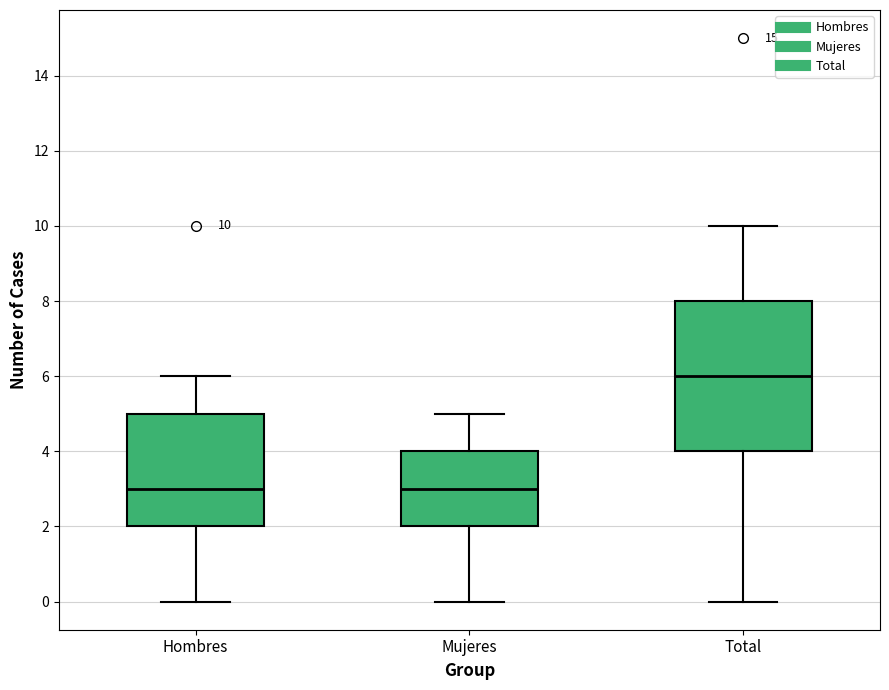

Which box is the tallest, from its lower edge to its upper edge?

Total